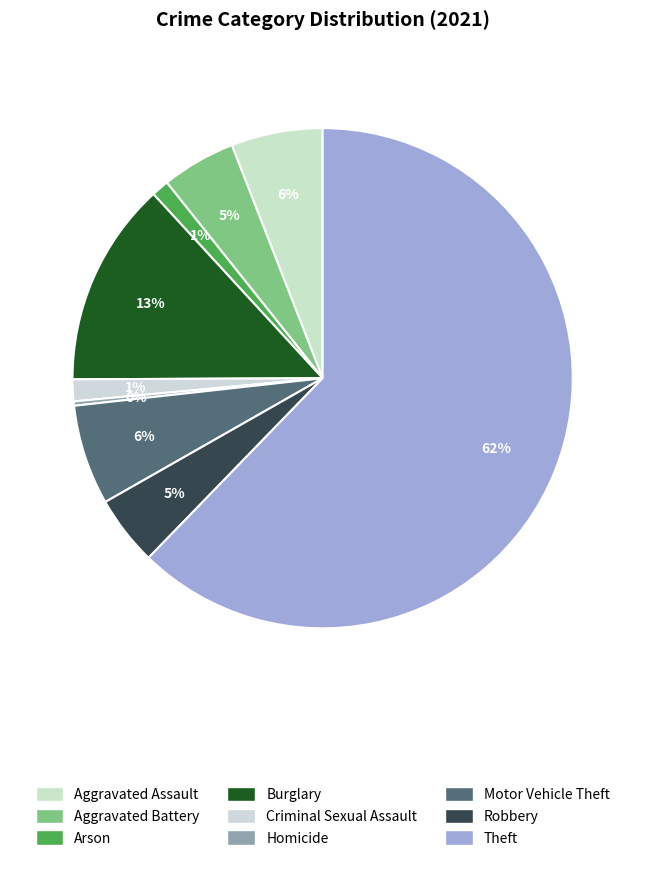

What percentage is the Motor Vehicle Theft slice, to the nearest percent?

6%